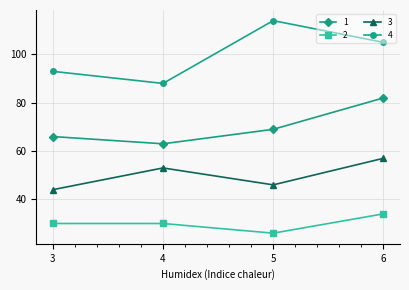

The value of 4 at 5 is 52. True or false?

False